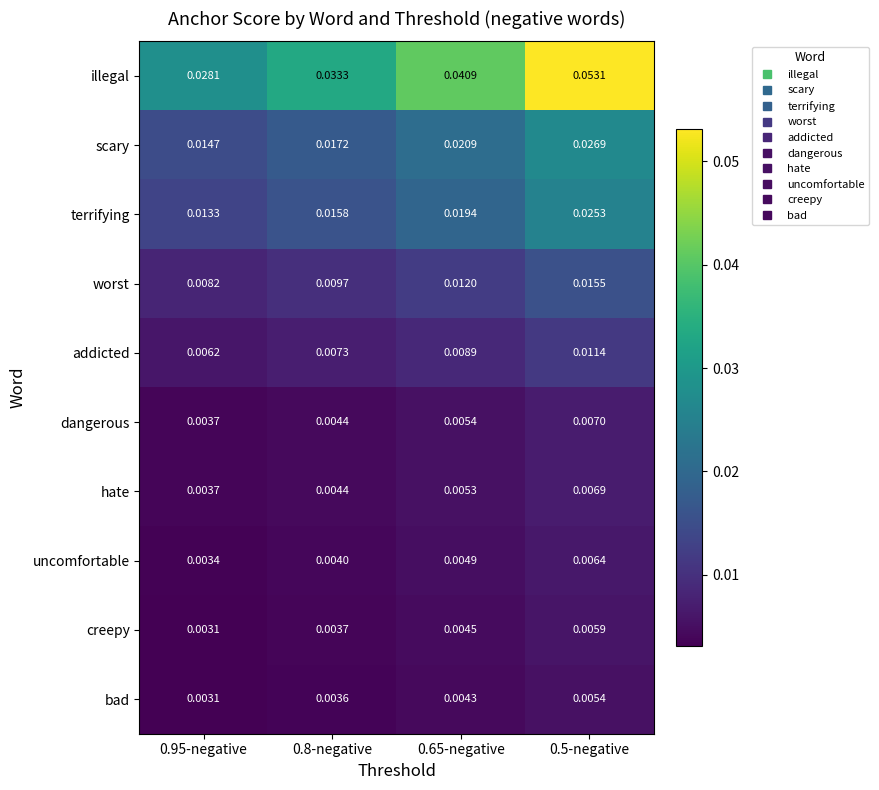

List the series in order of their peak value, highest first.

illegal, scary, terrifying, worst, addicted, dangerous, hate, uncomfortable, creepy, bad